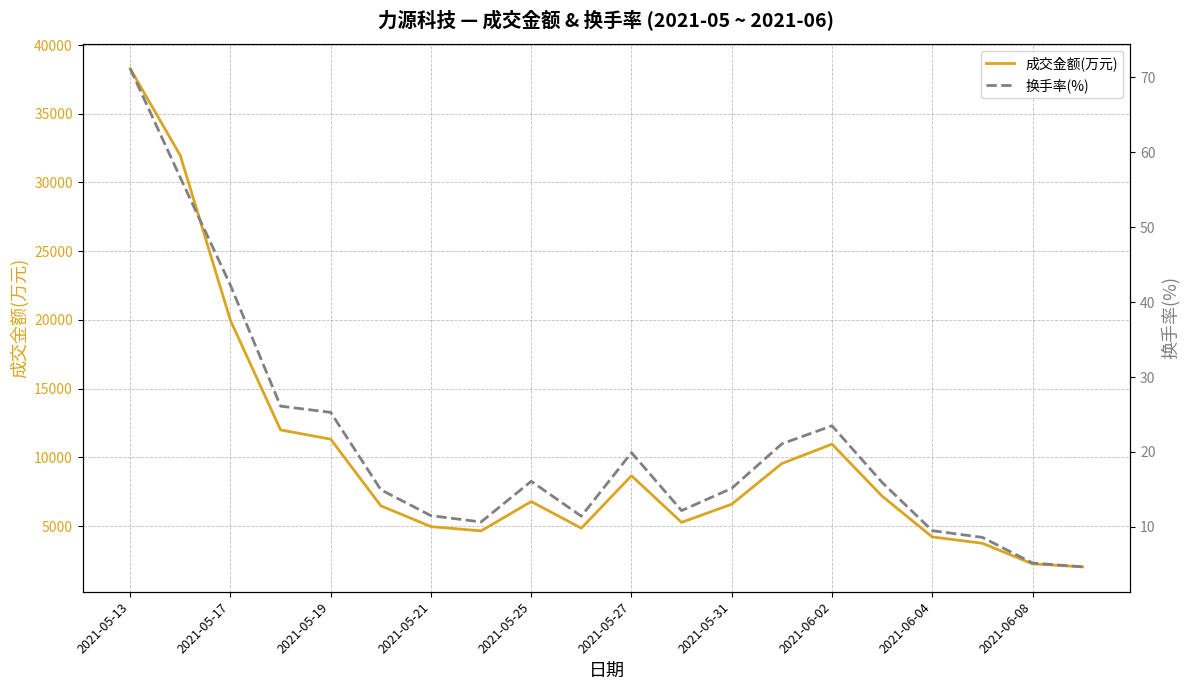

How many interior local valleys does the 成交金额(万元) series have?

3